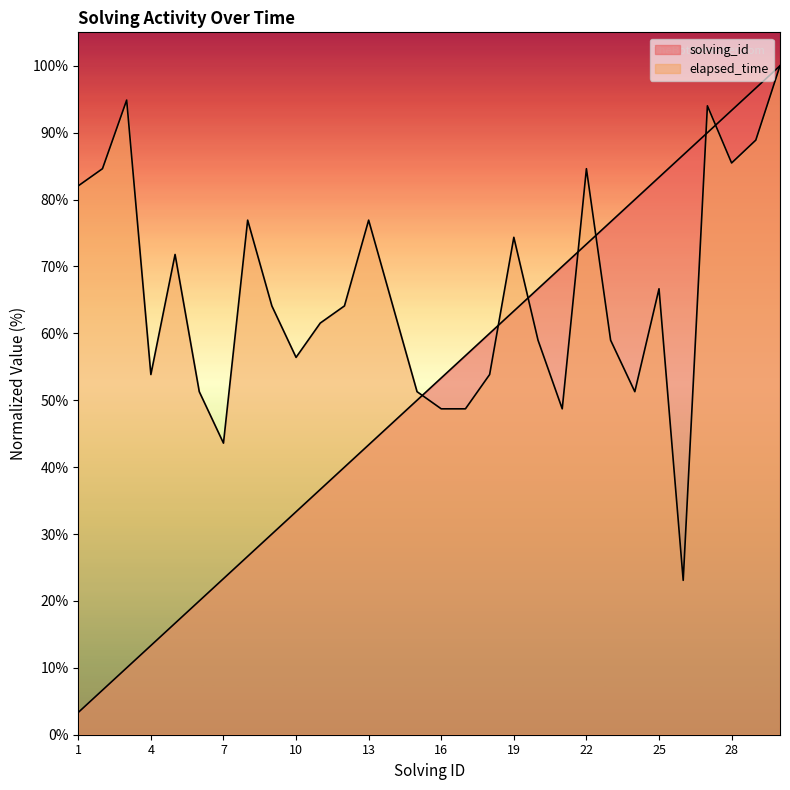

Rank the series by their maximum value, from highest to lowest.

solving_id, elapsed_time